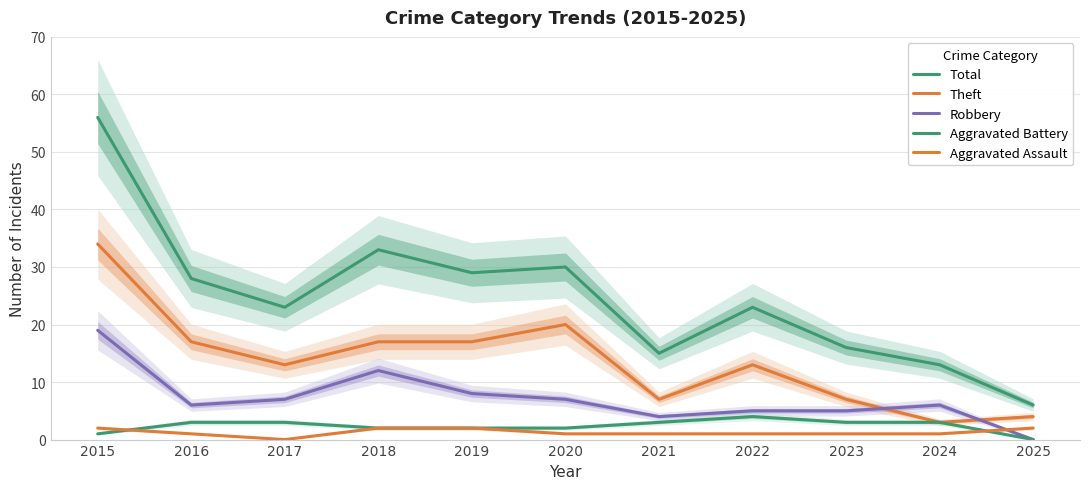

Reading right to left, what are all the values shown in this chart?

Total: 2025=6	2024=13	2023=16	2022=23	2021=15	2020=30	2019=29	2018=33	2017=23	2016=28	2015=56
Theft: 2025=4	2024=3	2023=7	2022=13	2021=7	2020=20	2019=17	2018=17	2017=13	2016=17	2015=34
Robbery: 2025=0	2024=6	2023=5	2022=5	2021=4	2020=7	2019=8	2018=12	2017=7	2016=6	2015=19
Aggravated Battery: 2025=0	2024=3	2023=3	2022=4	2021=3	2020=2	2019=2	2018=2	2017=3	2016=3	2015=1
Aggravated Assault: 2025=2	2024=1	2023=1	2022=1	2021=1	2020=1	2019=2	2018=2	2017=0	2016=1	2015=2